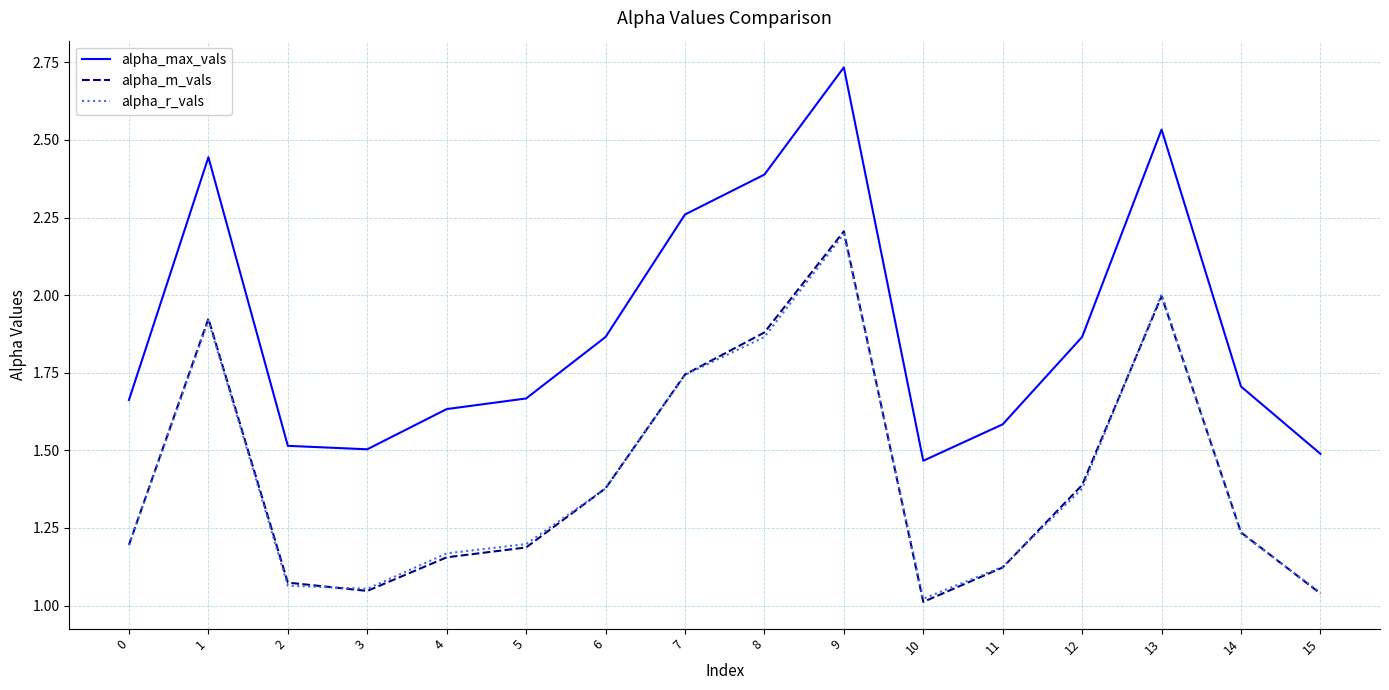

True or false: alpha_m_vals and alpha_max_vals intersect in this chart.

False